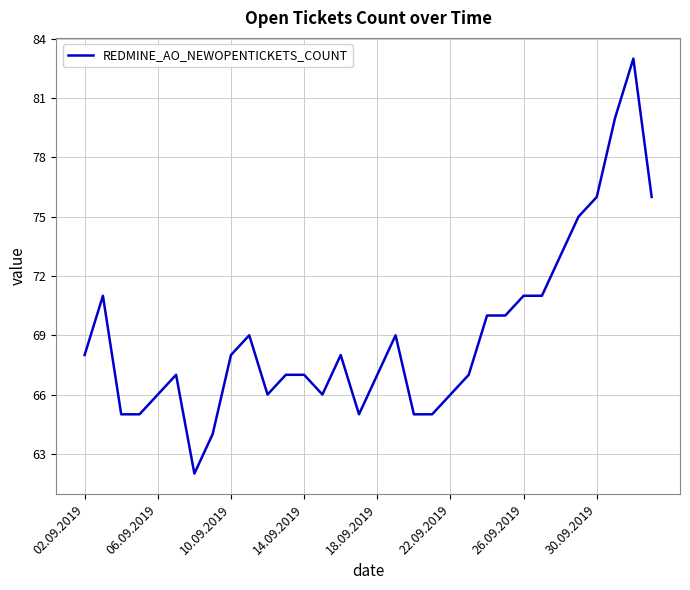

What is the greatest value displayed?

83